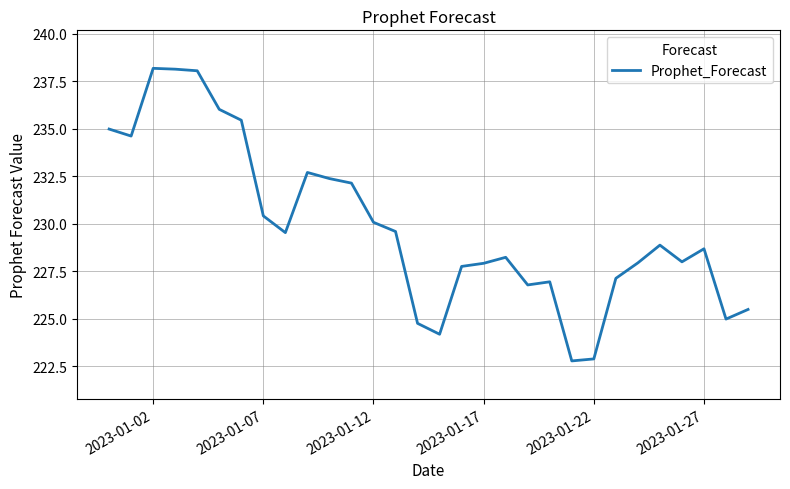

What is the difference between the maximum and minimum values?

15.4